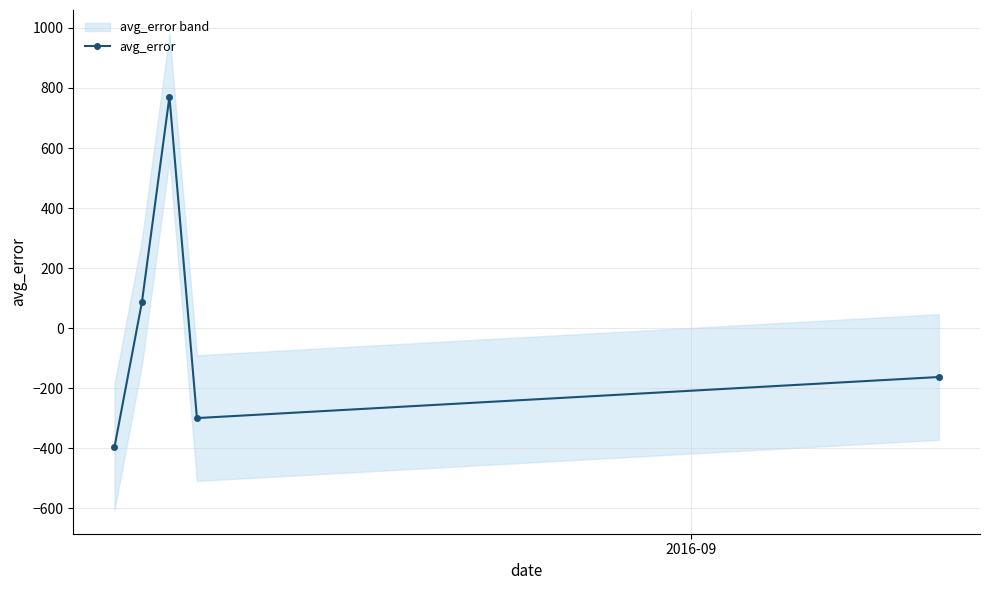

What is the greatest value displayed?

771.2